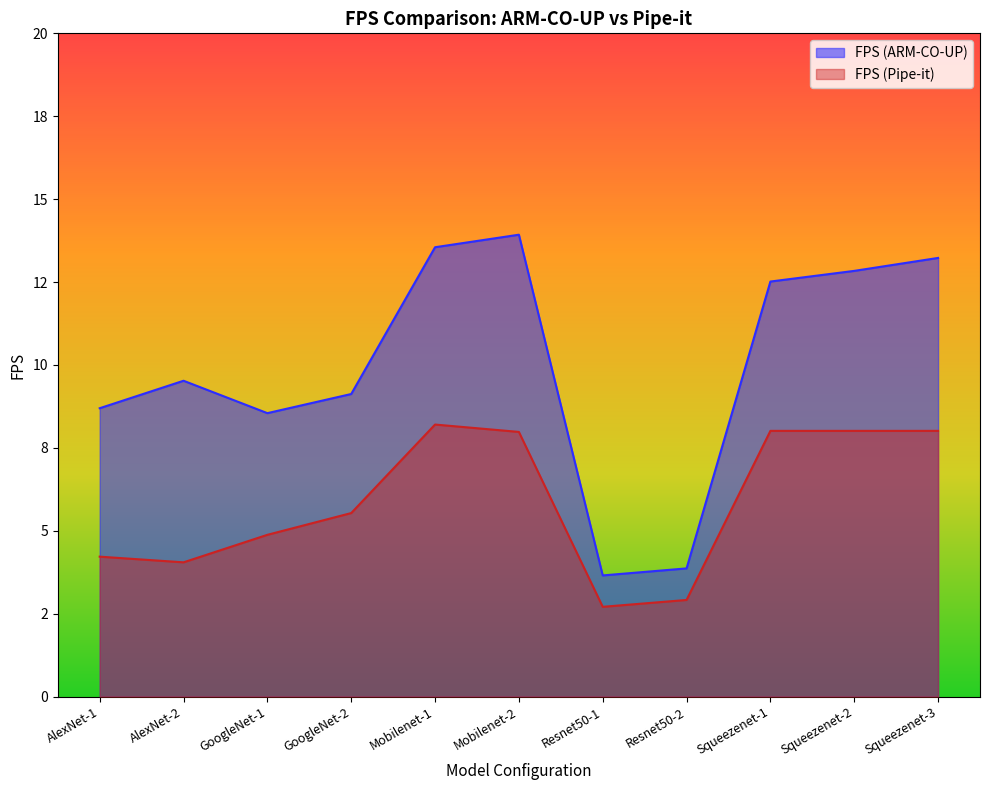

What is the label of the 2nd point from the right?

Squeezenet-2